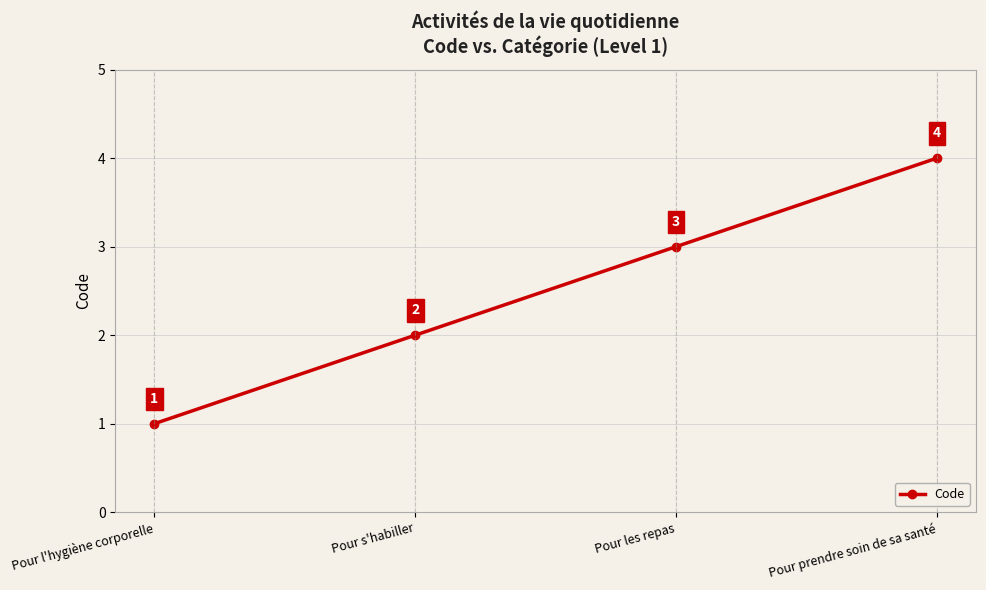

True or false: there are more than 2 points higher than both neighbors.

False